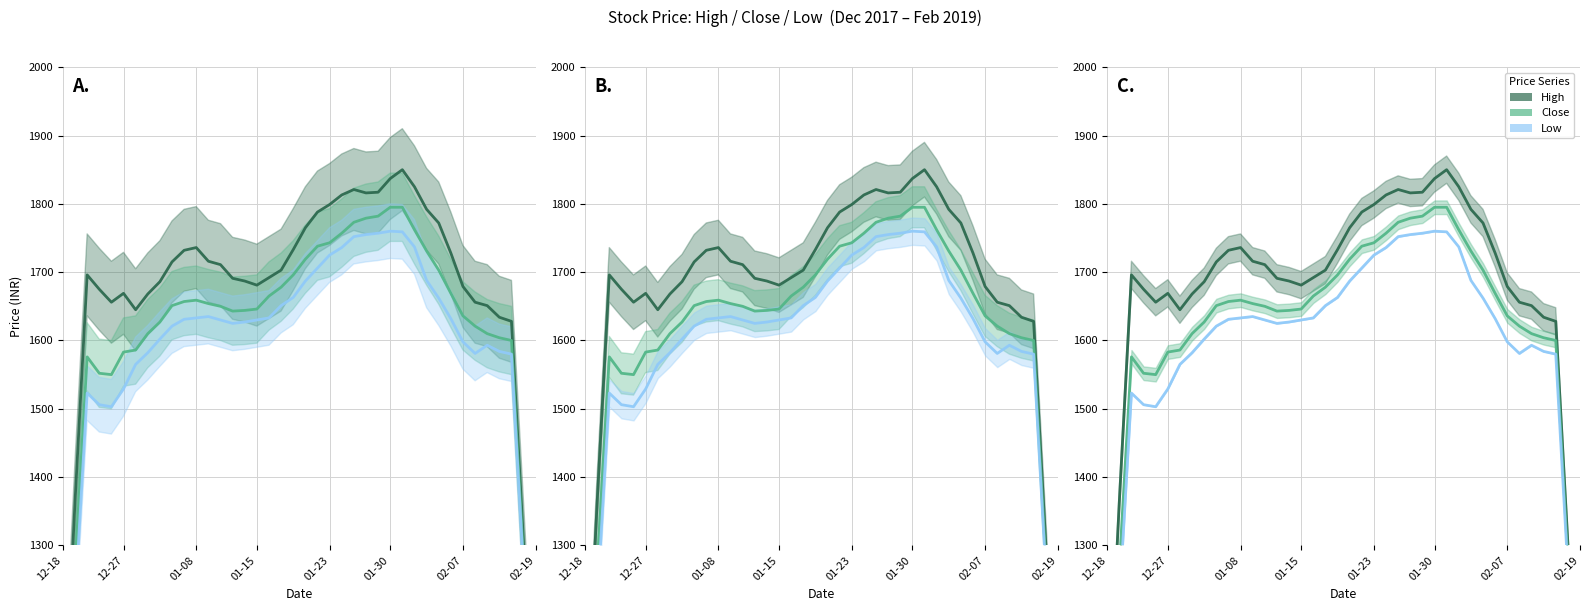

What is the difference between the highest and lowest values at 18?

52